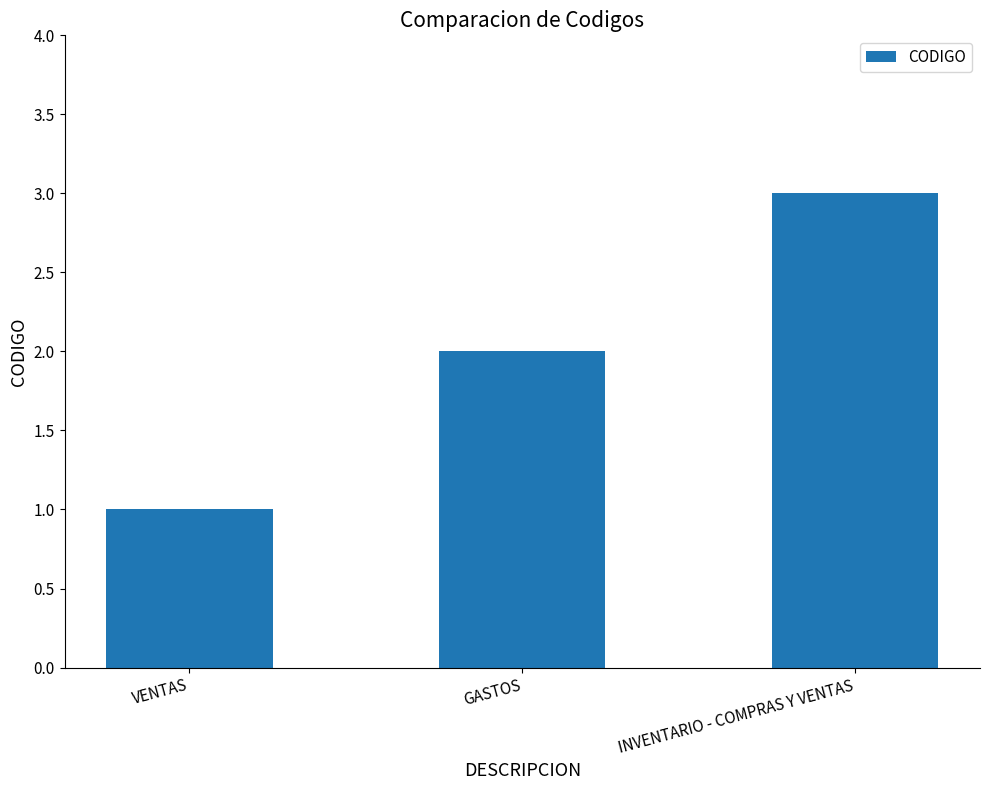

Read the value at GASTOS.

2